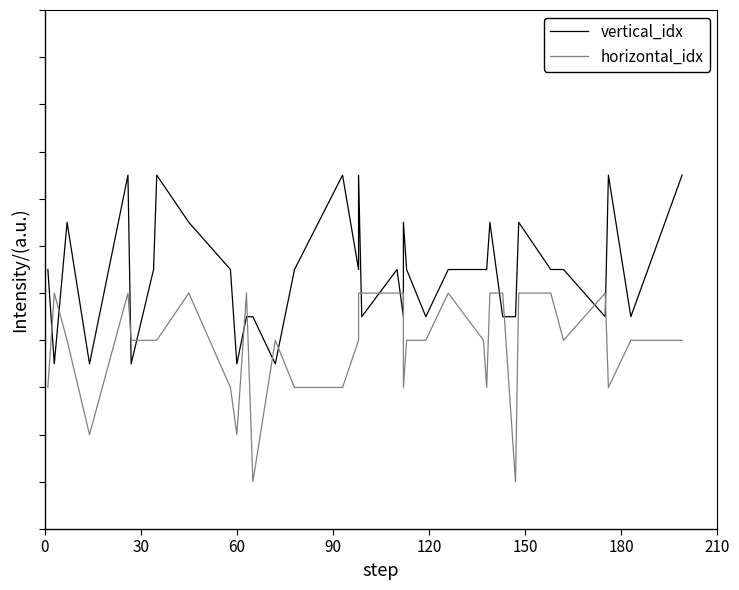

How many horizontal_idx values are between 2 and 4?

33